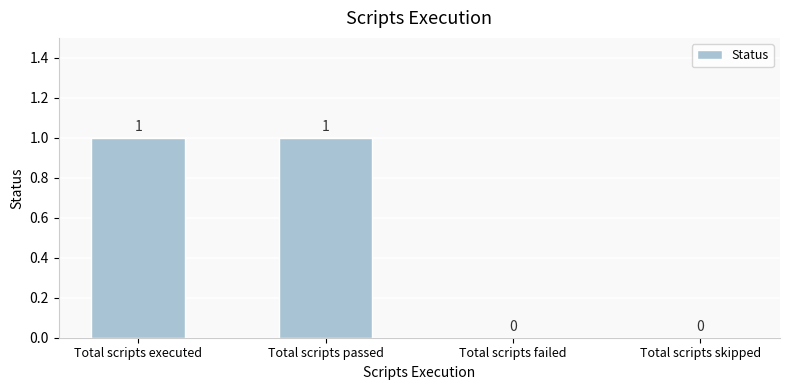

Between Total scripts passed and Total scripts skipped, which is larger?

Total scripts passed